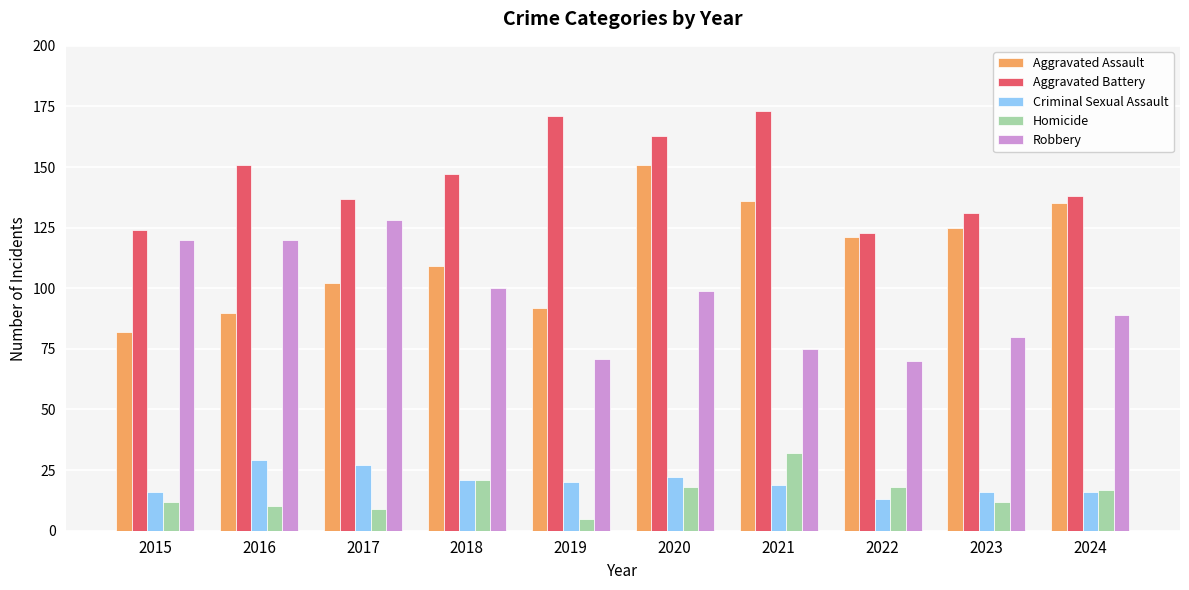

What is the difference between the Robbery values at 2022 and 2020?

29